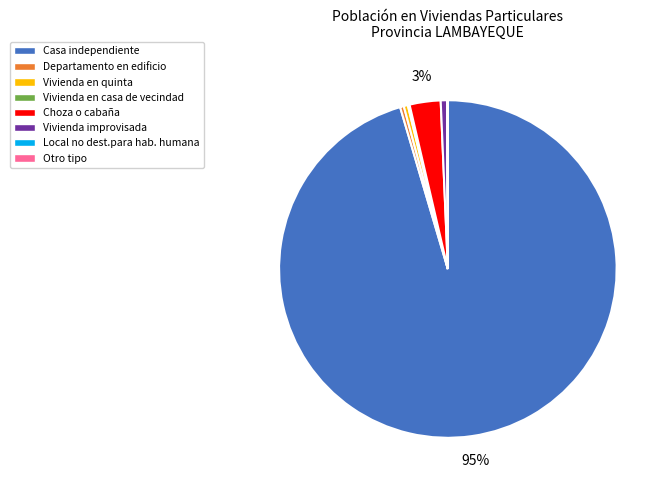

Does Departamento en edificio account for over 50% of the chart?

No